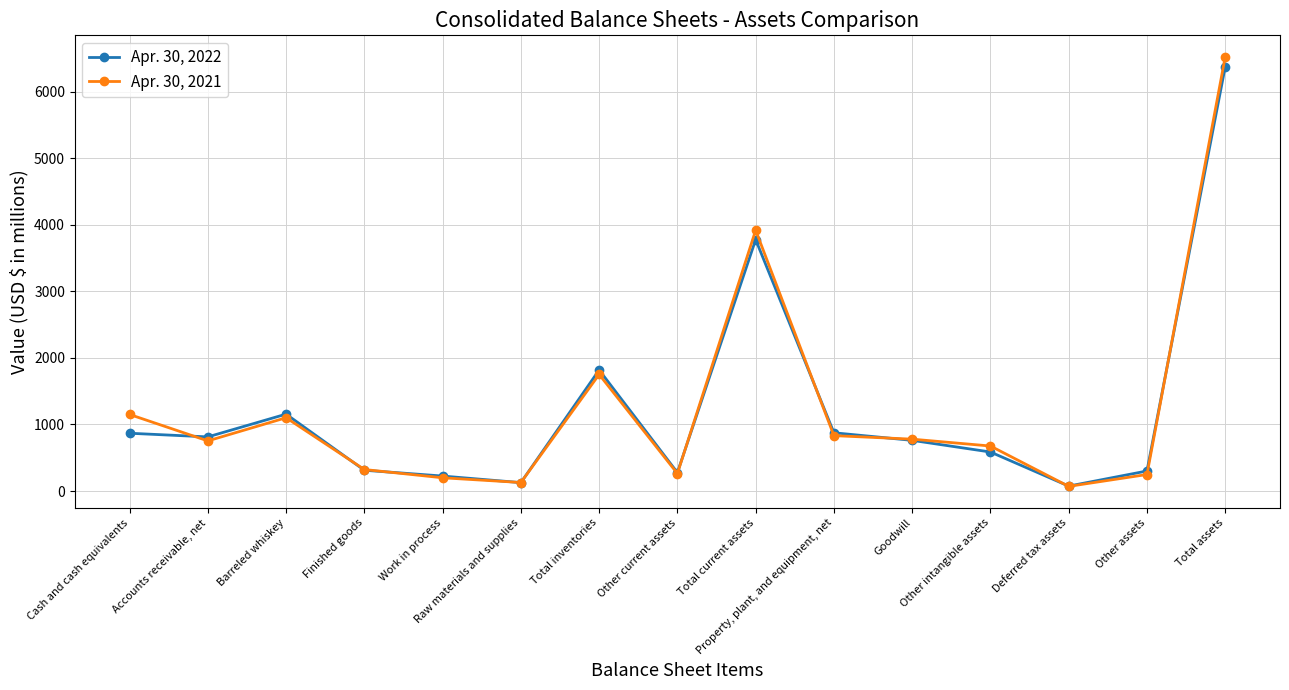

Which series has the largest range (max minus min)?

Apr. 30, 2021